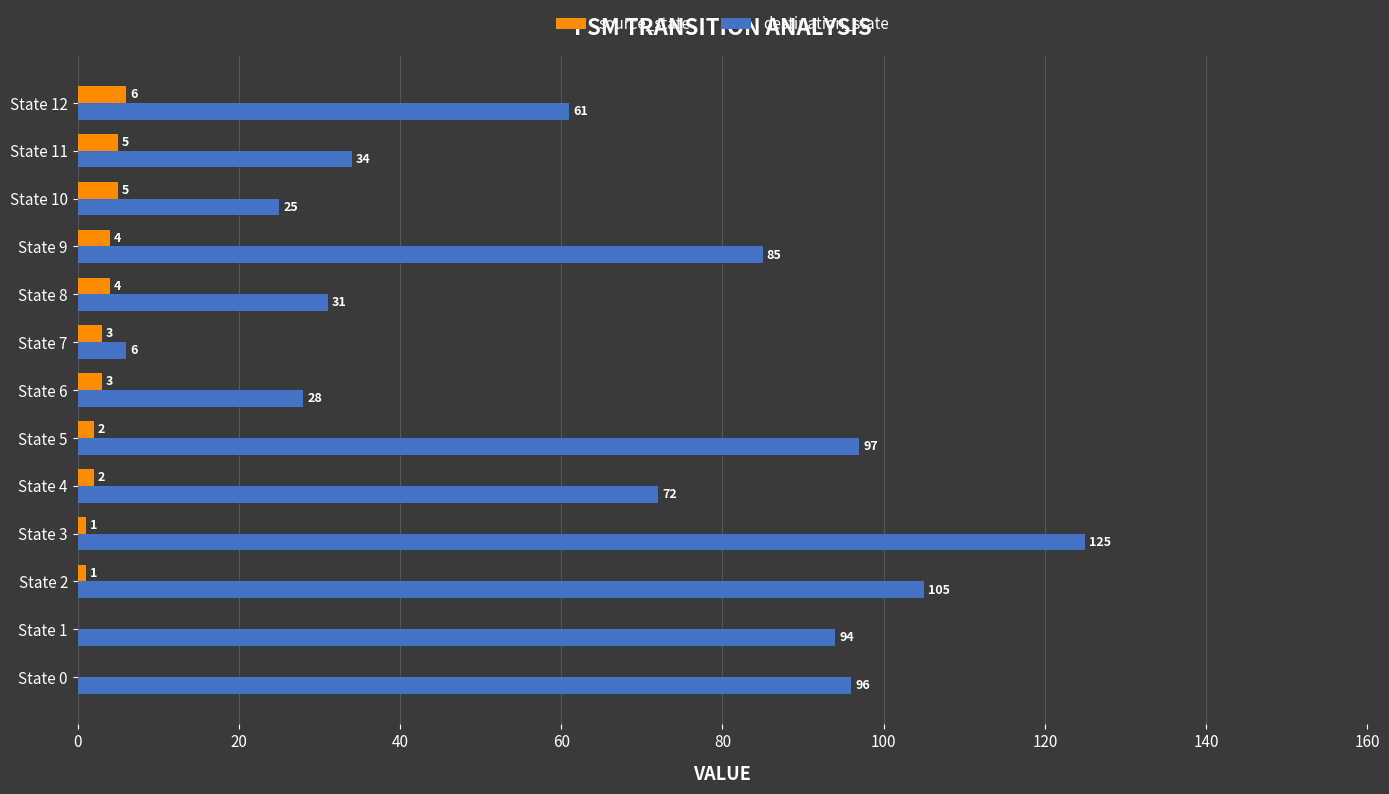

What is the sum of the source_state values at State 9 and State 12?

10